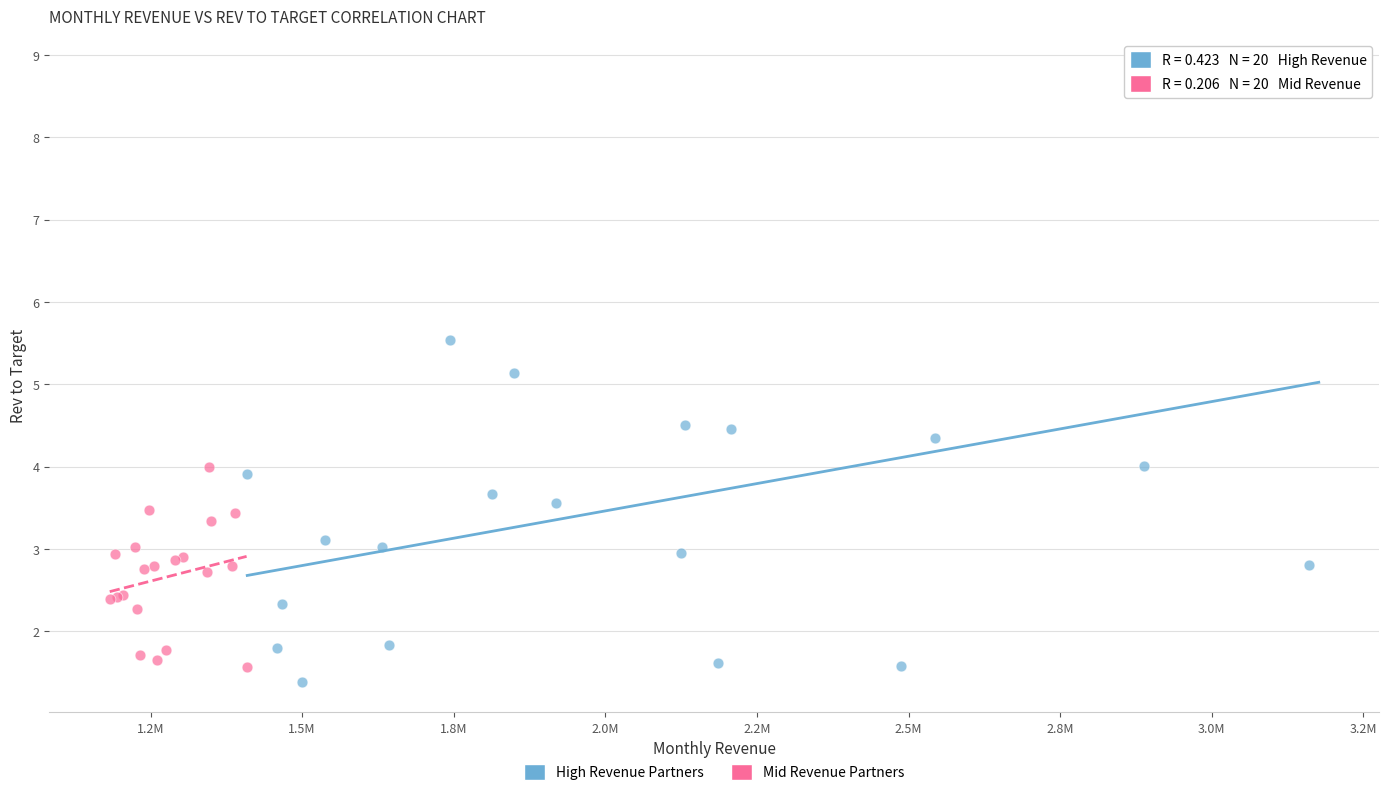

What are all the series names shown in the legend?

High Revenue Partners, Mid Revenue Partners